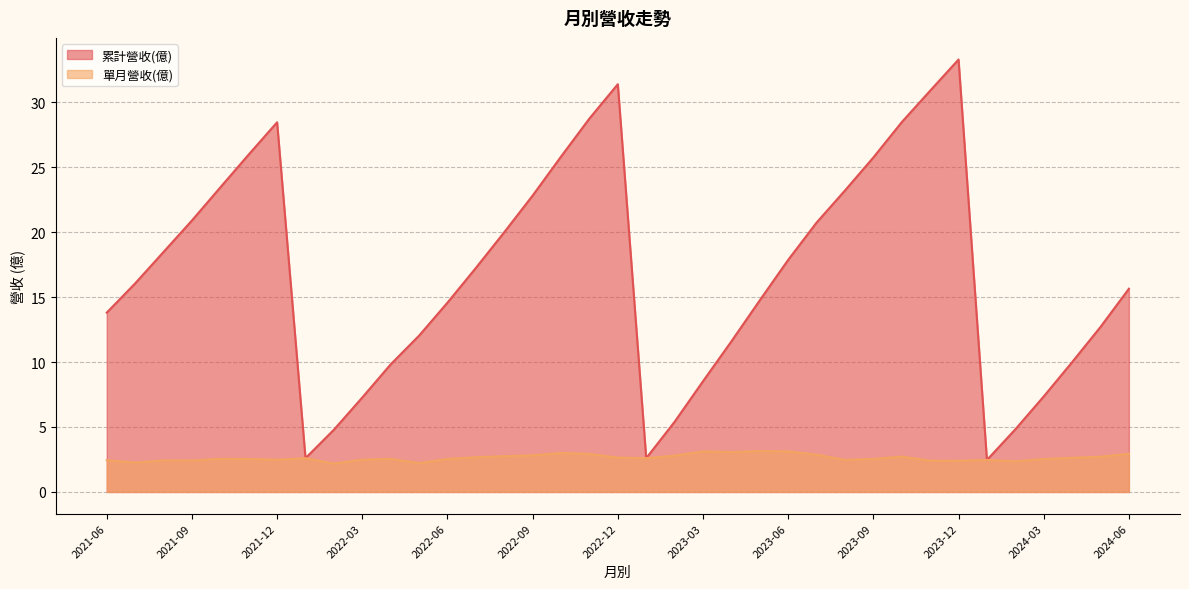

Reading left to right, transcribe all the data shown in this chart.

累計營收(億): 2024-06=15.6	2024-05=12.7	2024-04=10.0	2024-03=7.3	2024-02=4.8	2024-01=2.5	2023-12=33.3	2023-11=30.9	2023-10=28.5	2023-09=25.7	2023-08=23.2	2023-07=20.7	2023-06=17.9	2023-05=14.8	2023-04=11.6	2023-03=8.5	2023-02=5.4	2023-01=2.6	2022-12=31.4	2022-11=28.7	2022-10=25.8	2022-09=22.8	2022-08=20.0	2022-07=17.2	2022-06=14.6	2022-05=12.0	2022-04=9.8	2022-03=7.3	2022-02=4.8	2022-01=2.6	2021-12=28.4	2021-11=26.0	2021-10=23.4	2021-09=20.9	2021-08=18.5	2021-07=16.1	2021-06=13.8
單月營收(億): 2024-06=2.9	2024-05=2.7	2024-04=2.6	2024-03=2.5	2024-02=2.4	2024-01=2.5	2023-12=2.4	2023-11=2.4	2023-10=2.7	2023-09=2.5	2023-08=2.5	2023-07=2.9	2023-06=3.1	2023-05=3.1	2023-04=3.1	2023-03=3.1	2023-02=2.8	2023-01=2.6	2022-12=2.6	2022-11=2.9	2022-10=3.0	2022-09=2.8	2022-08=2.8	2022-07=2.7	2022-06=2.5	2022-05=2.2	2022-04=2.5	2022-03=2.5	2022-02=2.2	2022-01=2.6	2021-12=2.5	2021-11=2.5	2021-10=2.5	2021-09=2.4	2021-08=2.4	2021-07=2.3	2021-06=2.4